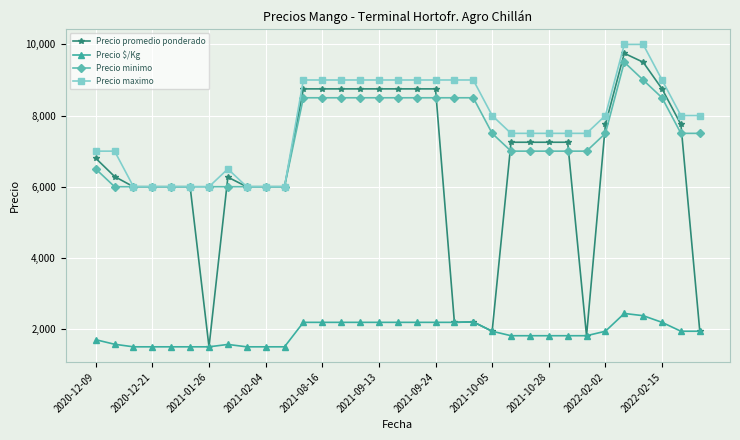

True or false: Precio $/Kg has more than 1 interior local peaks.

True